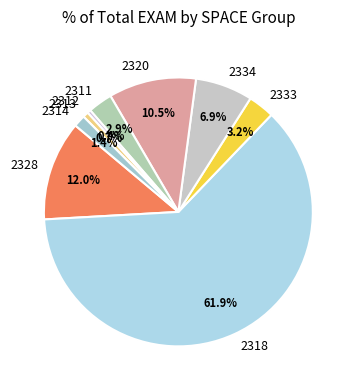

Between 2311 and 2334, which is larger?

2334